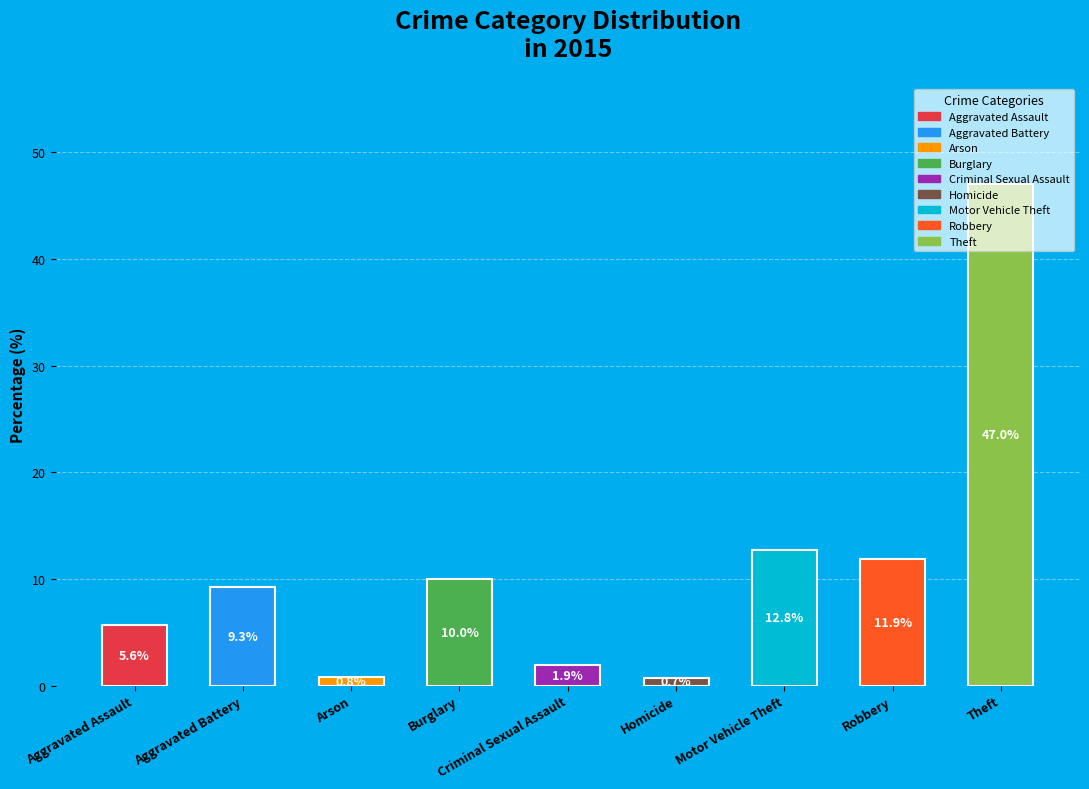

What is the smallest value displayed?

0.7